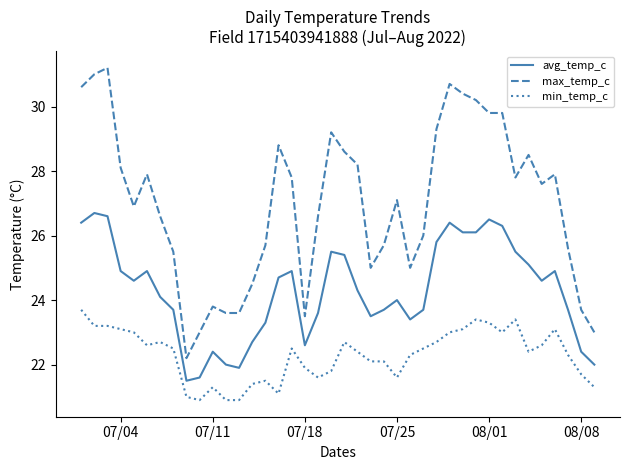

Rank the series by their maximum value, from highest to lowest.

max_temp_c, avg_temp_c, min_temp_c